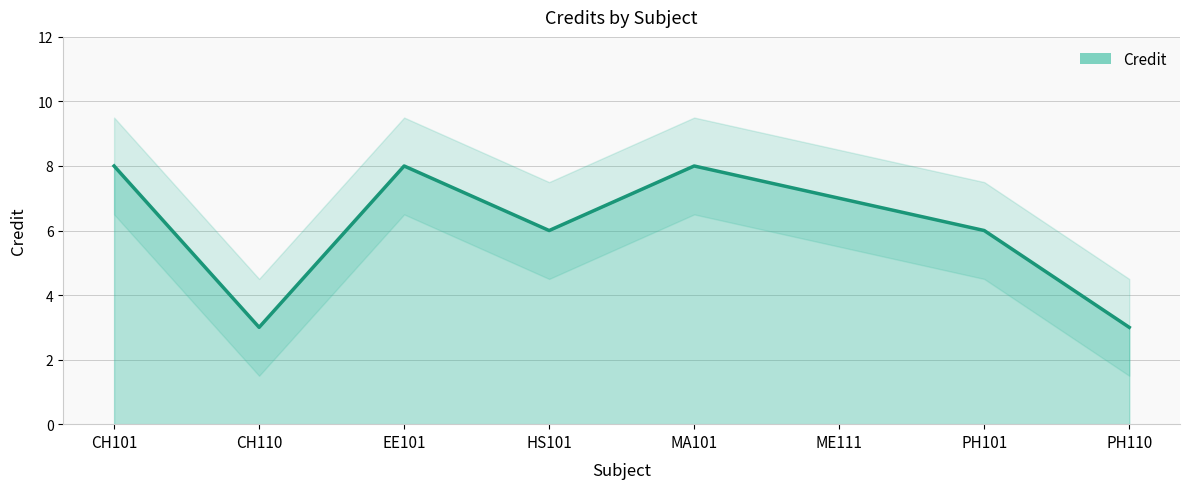

What position from the left is MA101?

5